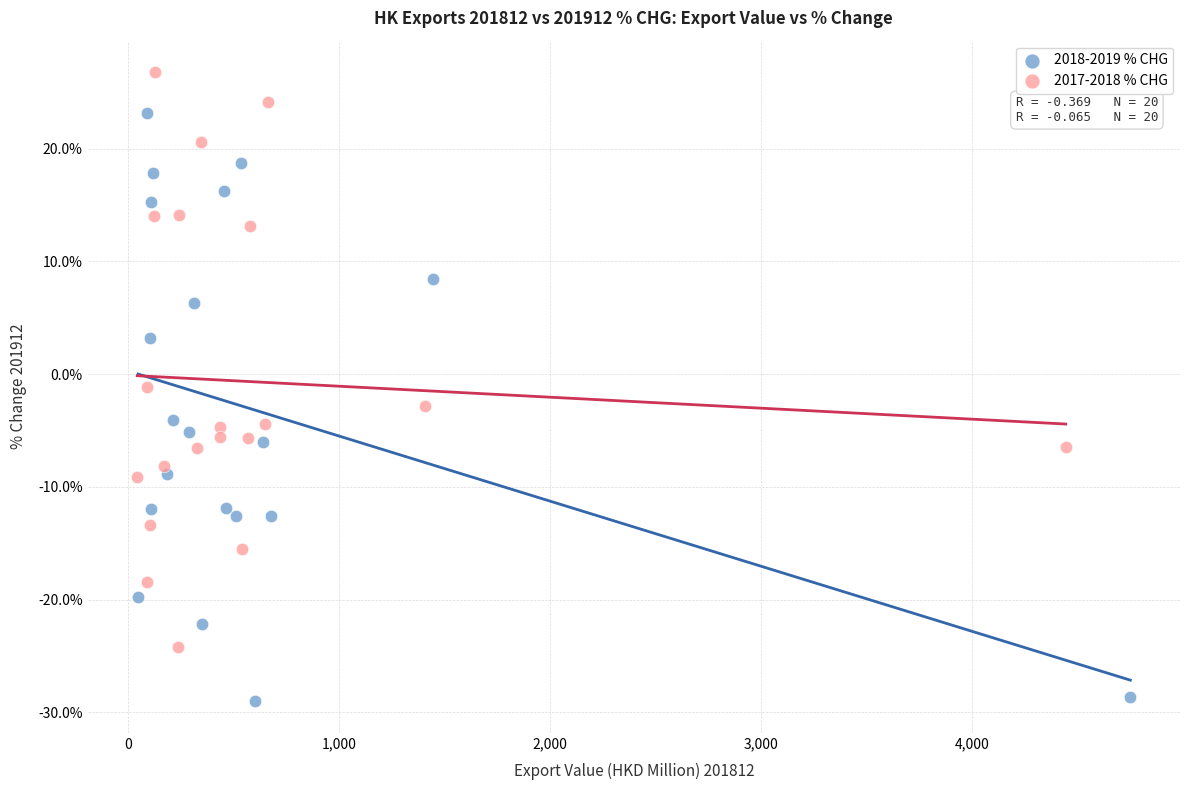

Which series contains the highest Y value?

2017-2018 % CHG